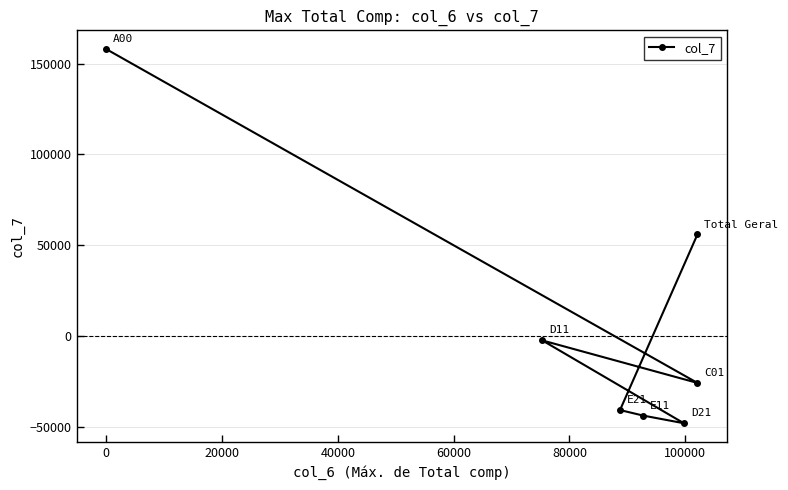

Reading right to left, extract all data points from this chart.

55860	-40842	-43880	-48102	-2503	-25906	157970